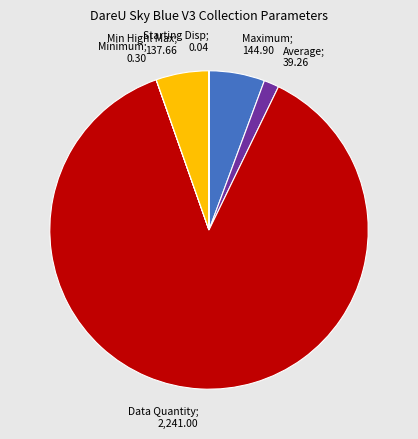

Is there a majority slice in this chart?

Yes